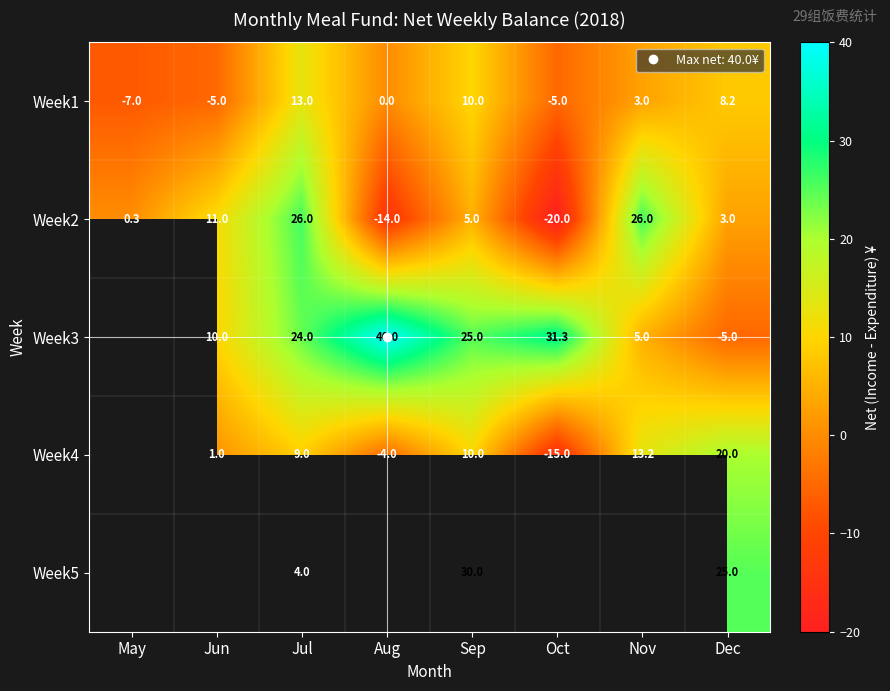

Which series has the widest spread of values?

Week2